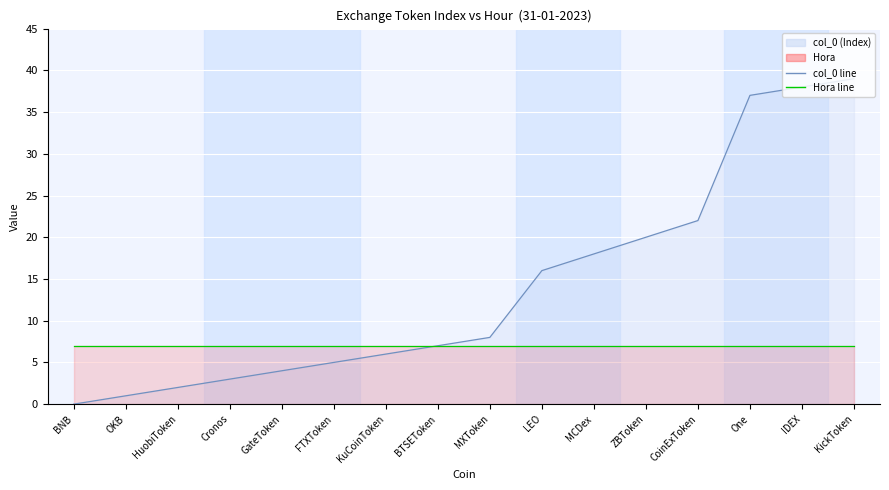

Reading left to right, list all the values displayed in this chart.

0	1	2	3	4	5	6	7	8	16	18	20	22	37	38	39